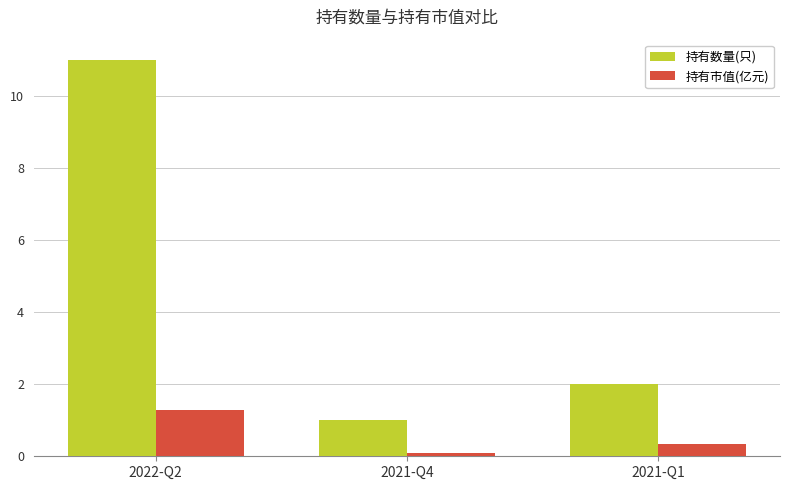

What position from the right is 2022-Q2?

3